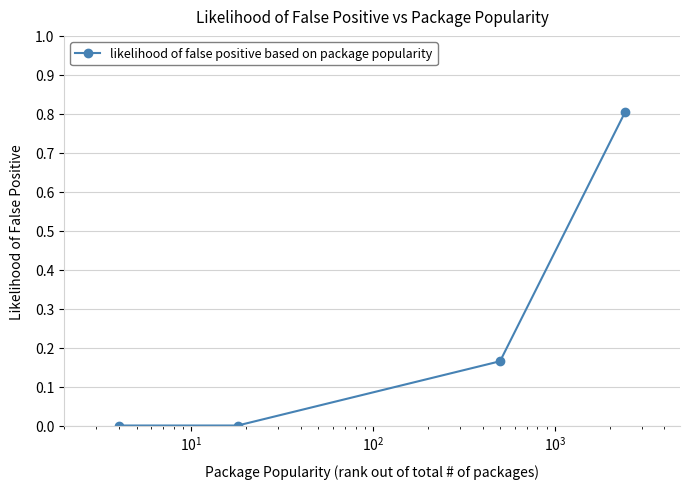

What is the value of the 4th point from the left?

0.8